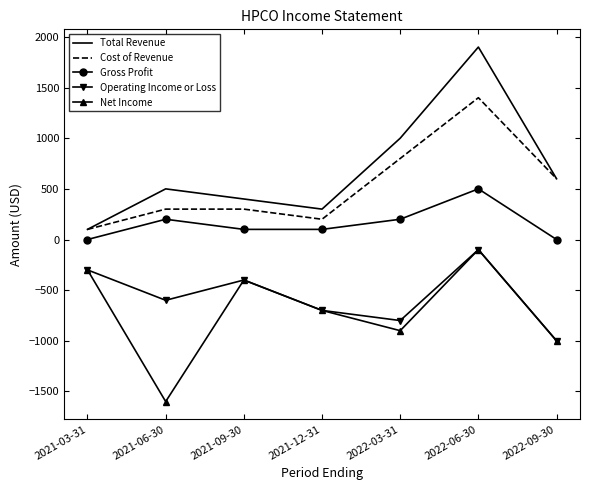

What is the sum of all Total Revenue values?

4800